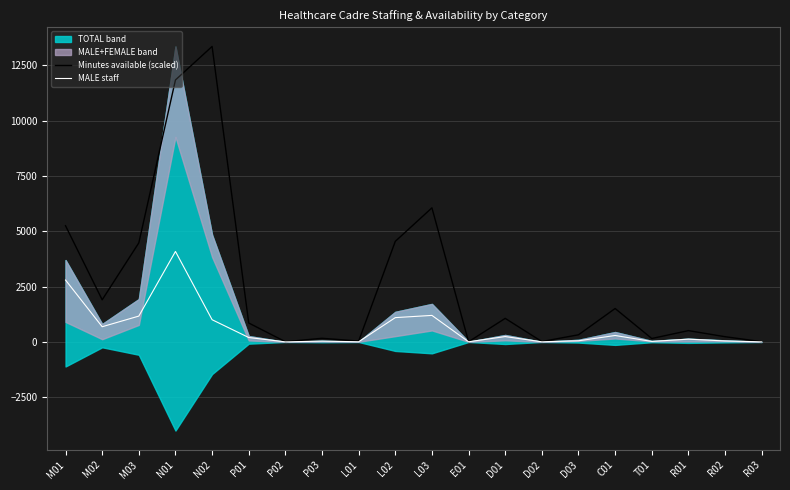

What is the sum of all Minutes available (scaled) values?

52308.5